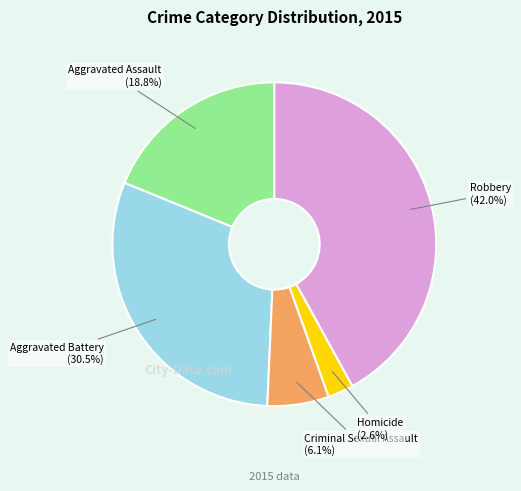

Does any single category account for the majority?

No